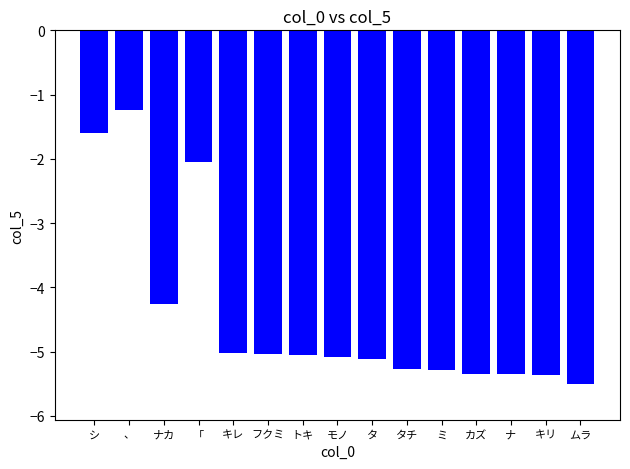

What is the difference between the maximum and minimum values?

4.3